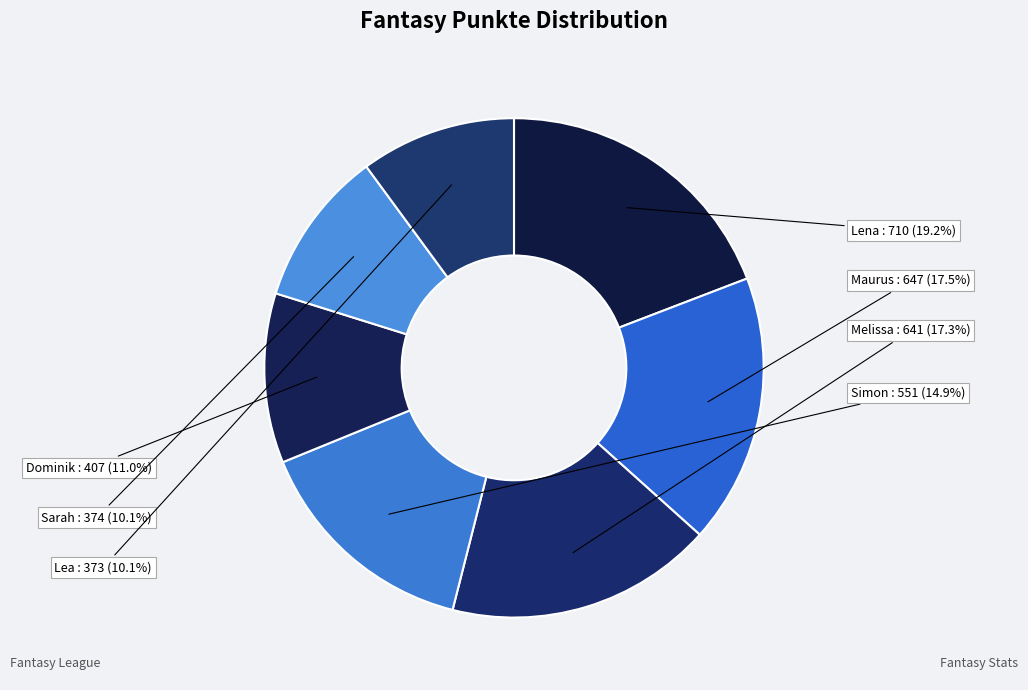

How many slices are in this pie chart?

7